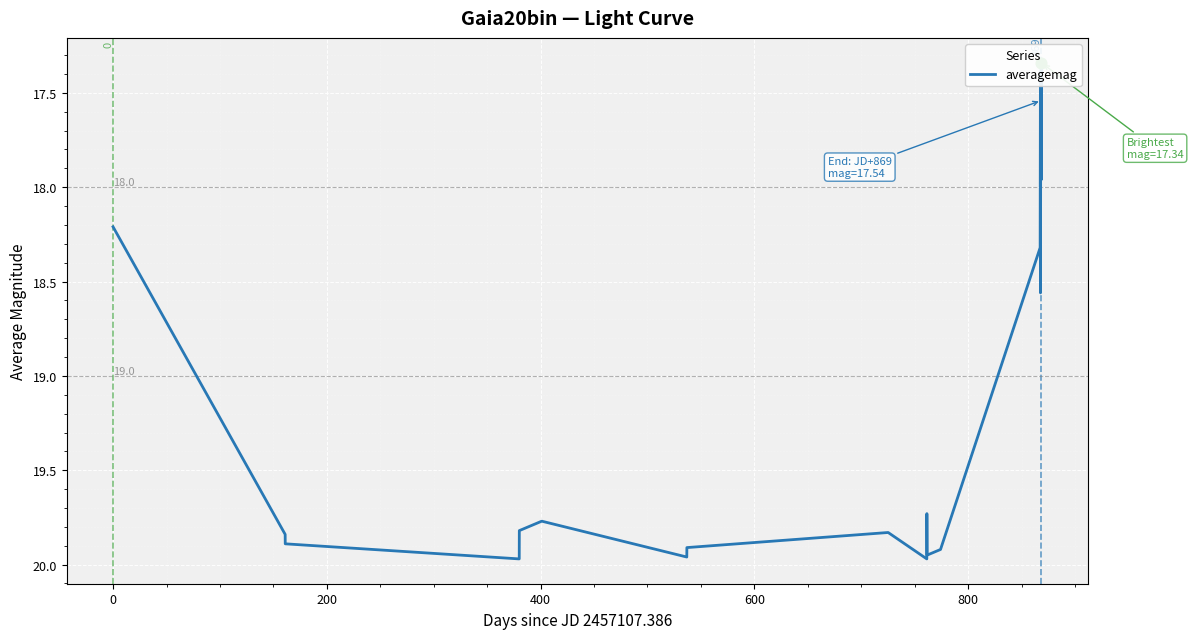

Approximately how many times larger is the value at 200 compared to 600?

1.0